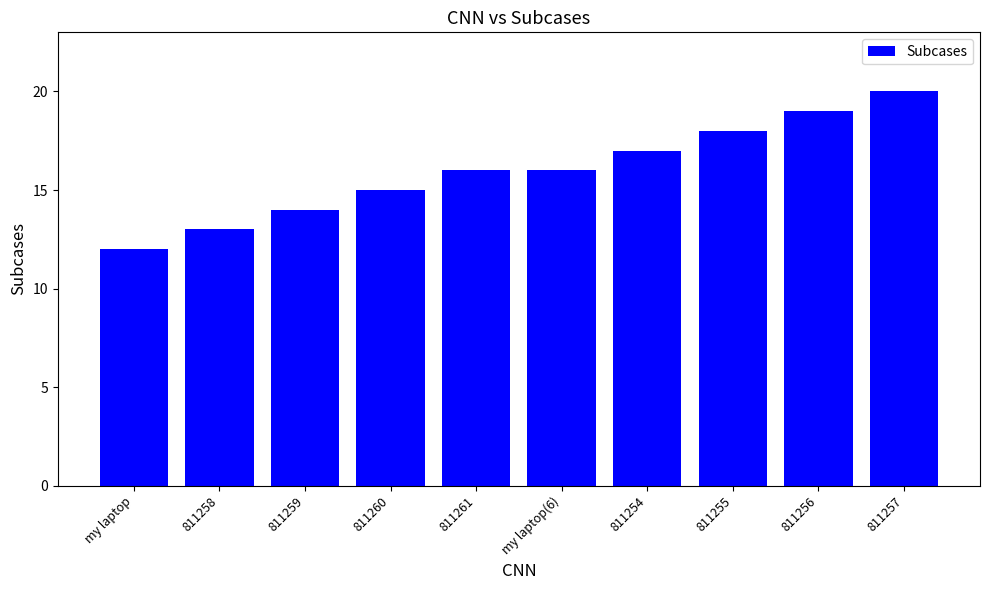

What is the change in value from 811258 to 811254?

+4